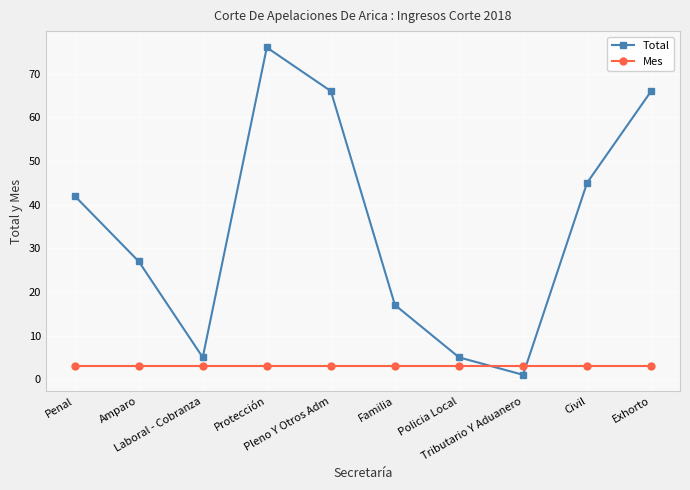

How many lines are shown in the chart?

2